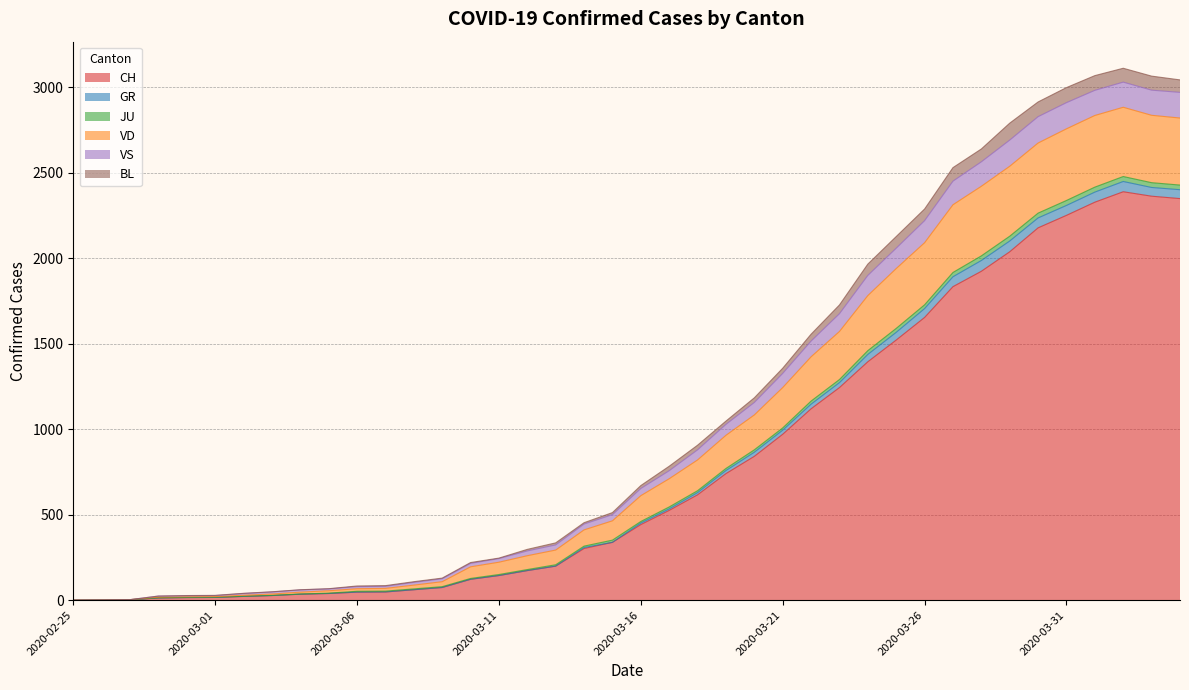

What is the highest value of the CH series?

2388